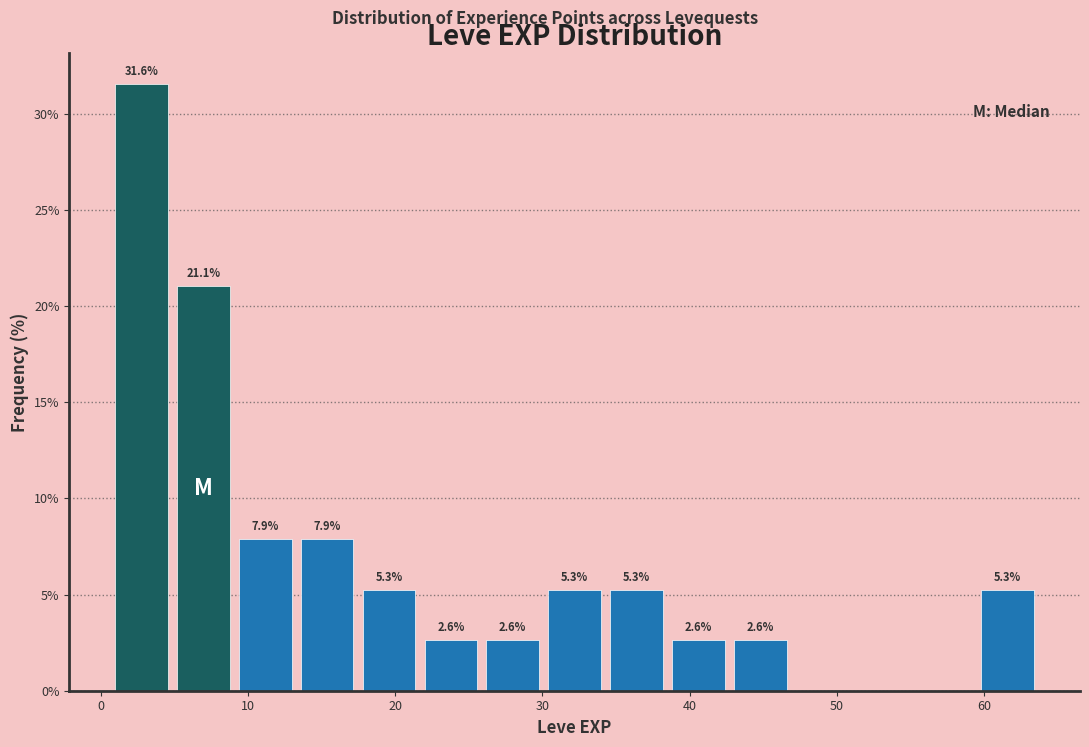

Over which range of the x-axis is the bar tallest?

1.0 to 5.2